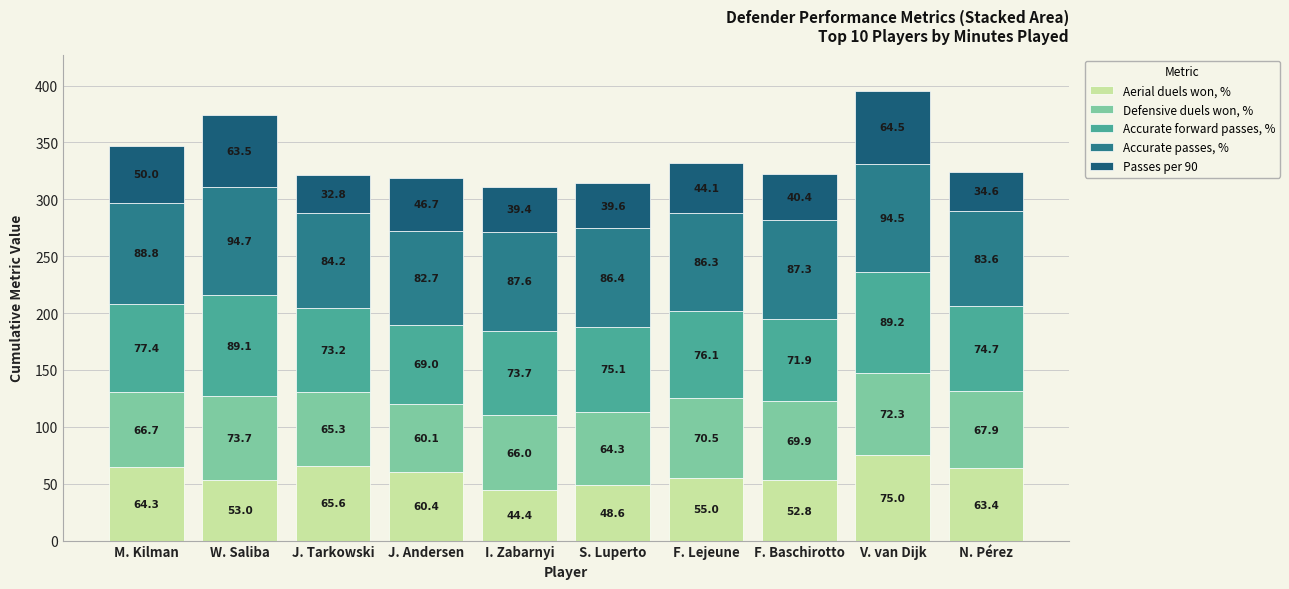

Where does the Aerial duels won, % series first go above 60?

M. Kilman